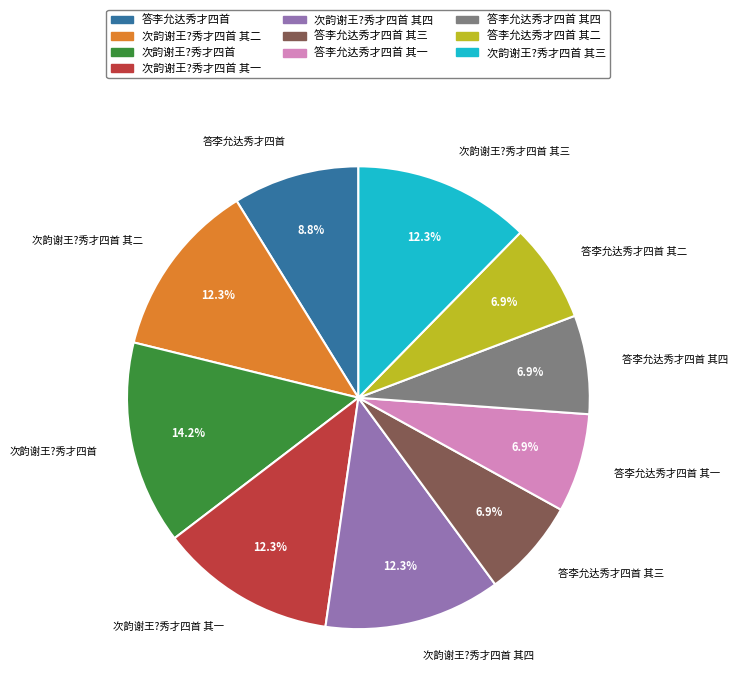

Is there a majority slice in this chart?

No